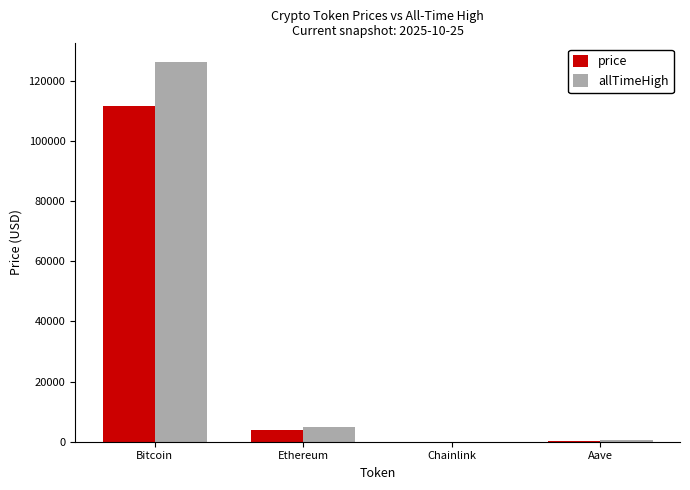

At which category does the chart reach its peak across all series?

Bitcoin